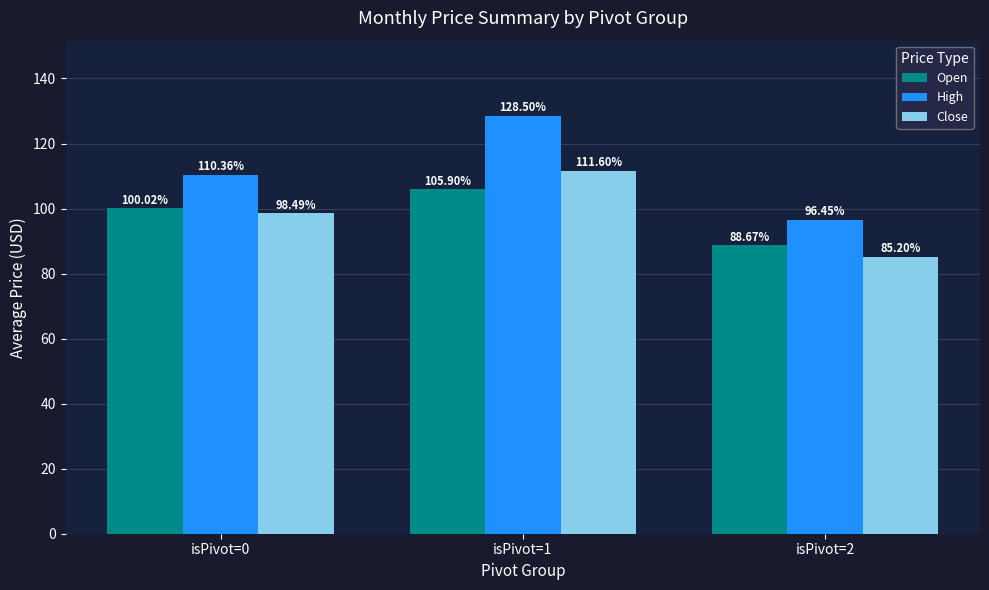

At which category is the sum across all series the highest?

isPivot=1